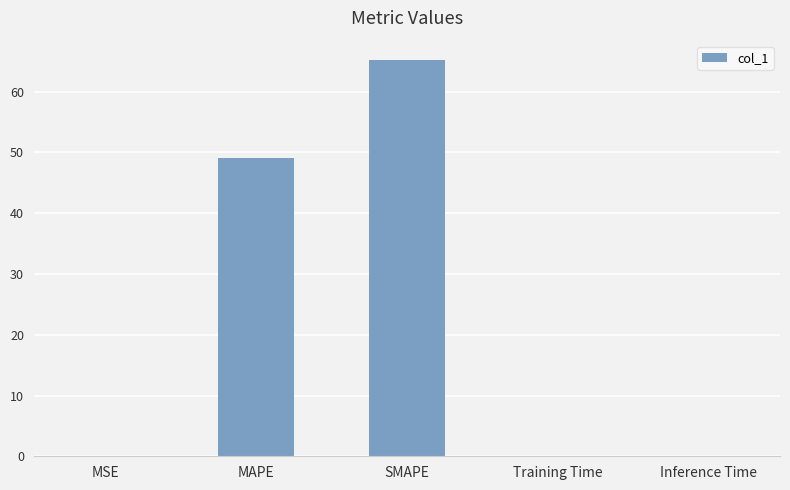

Where is the data nearest to the value 32?

MAPE